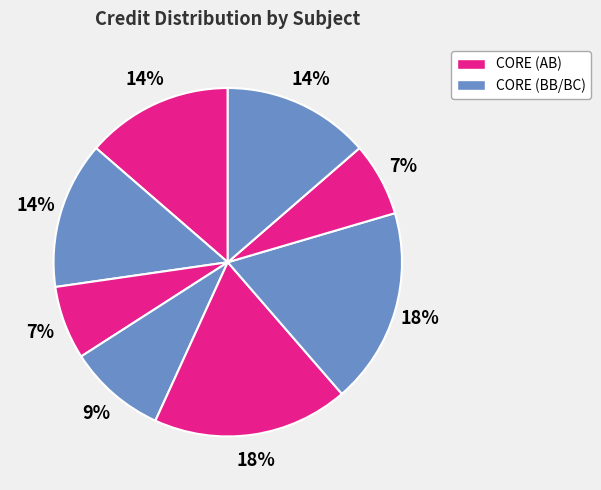

To the nearest percent, what is the average slice percentage?

12%